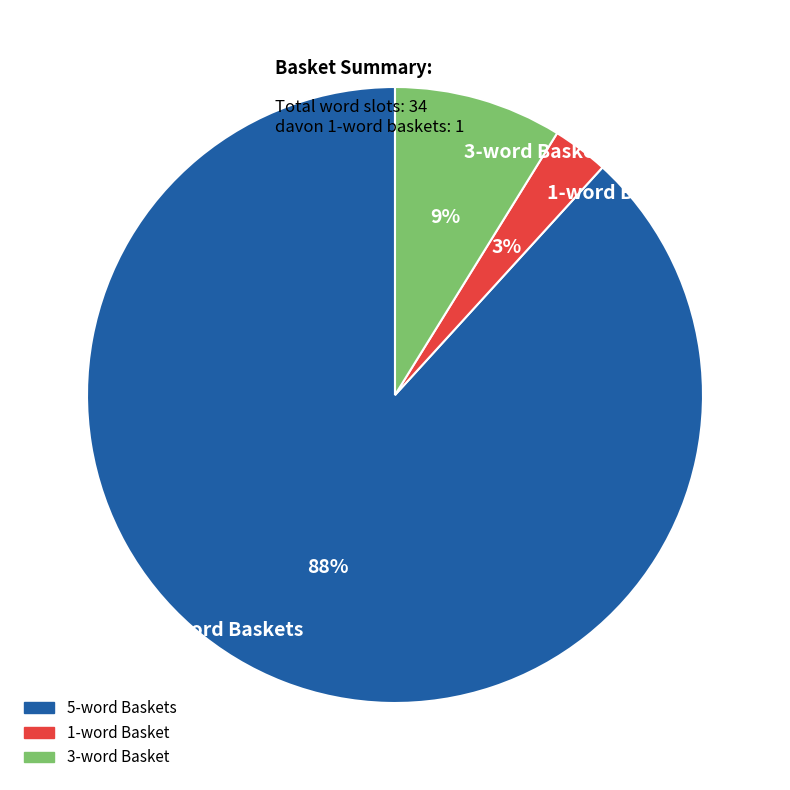

Which has a higher value, 1-word Basket or 3-word Basket?

3-word Basket